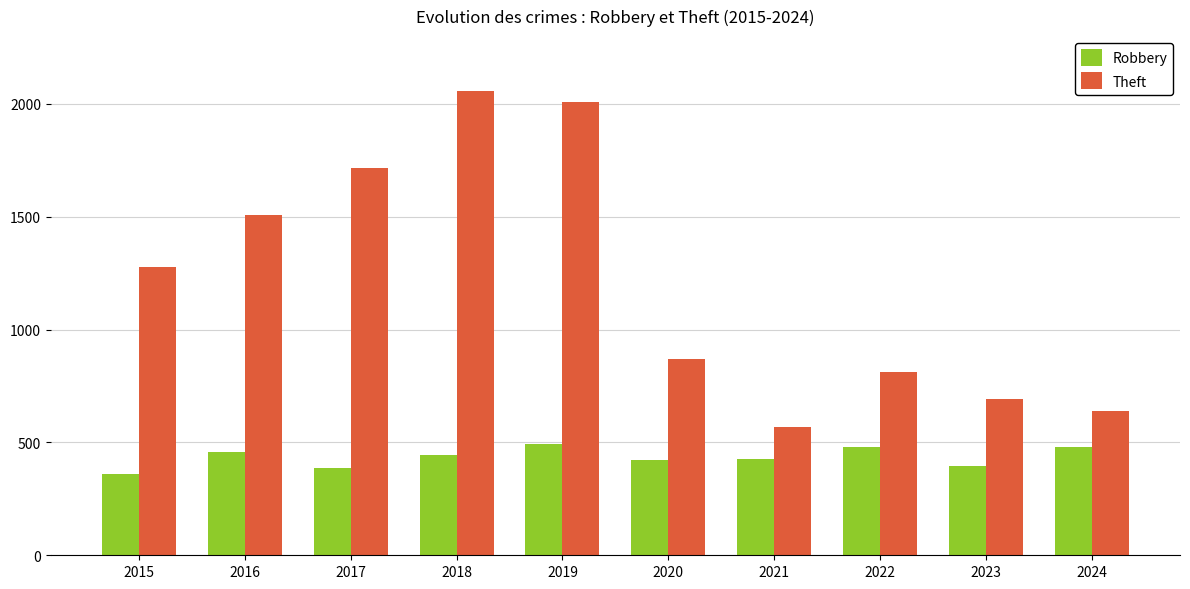

Rank the categories by Theft value from highest to lowest.

2018, 2019, 2017, 2016, 2015, 2020, 2022, 2023, 2024, 2021